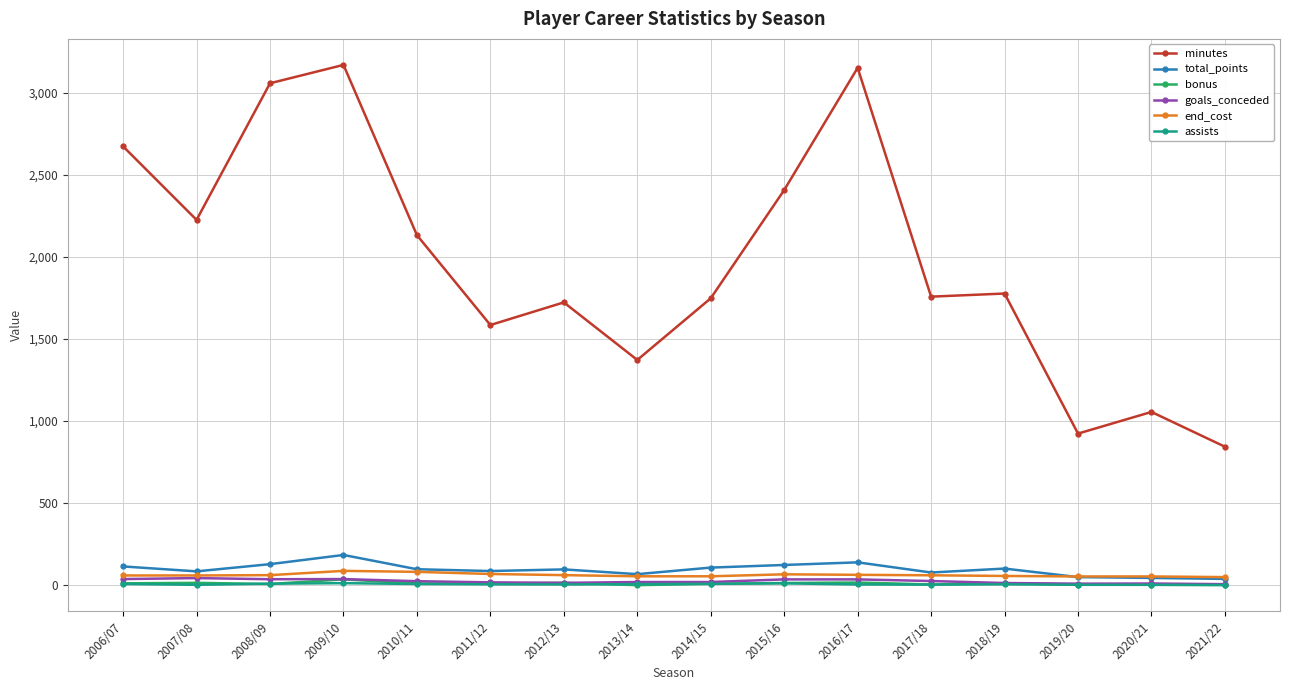

Which series has the largest total across all categories?

minutes